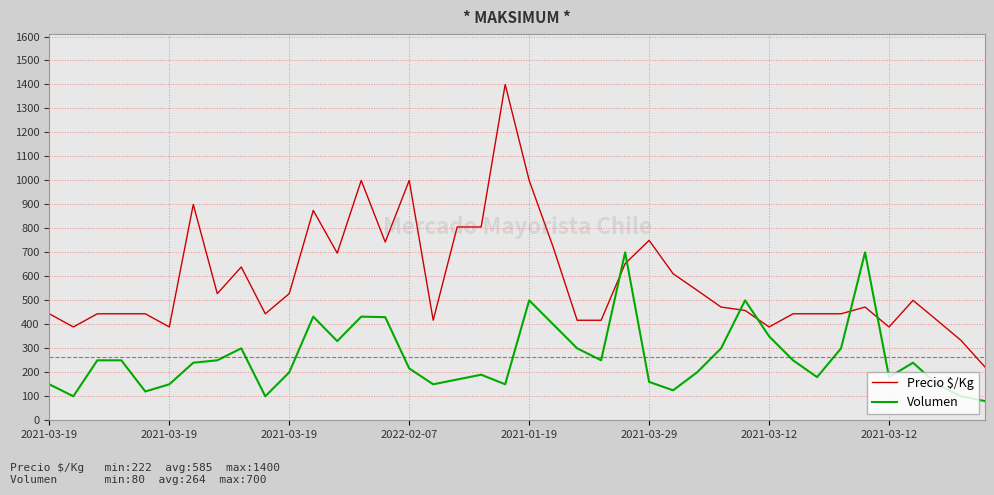

What is the smallest value displayed?

80